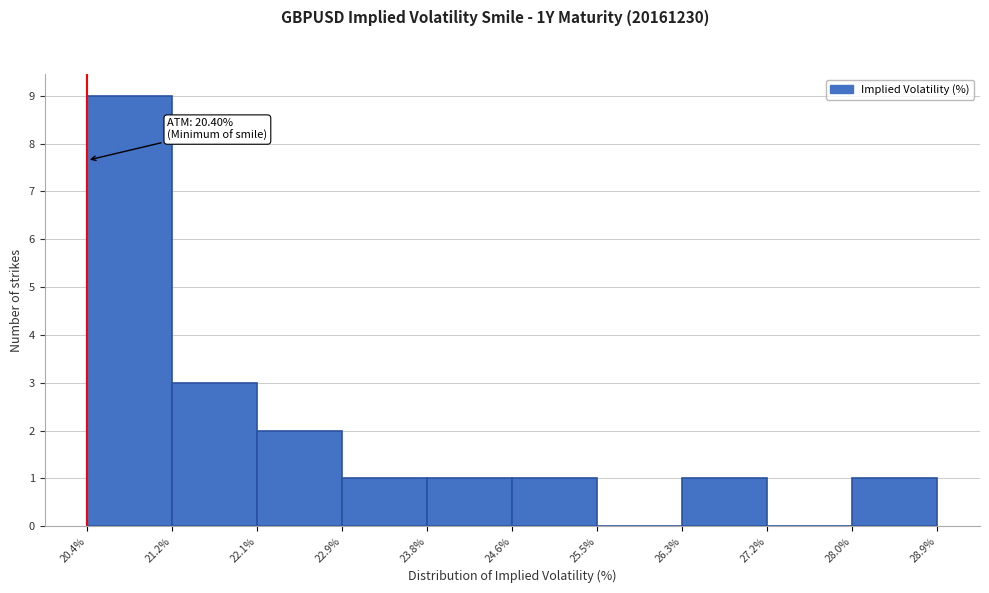

Which range on the x-axis has the tallest bar?

20.4% to 21.2%